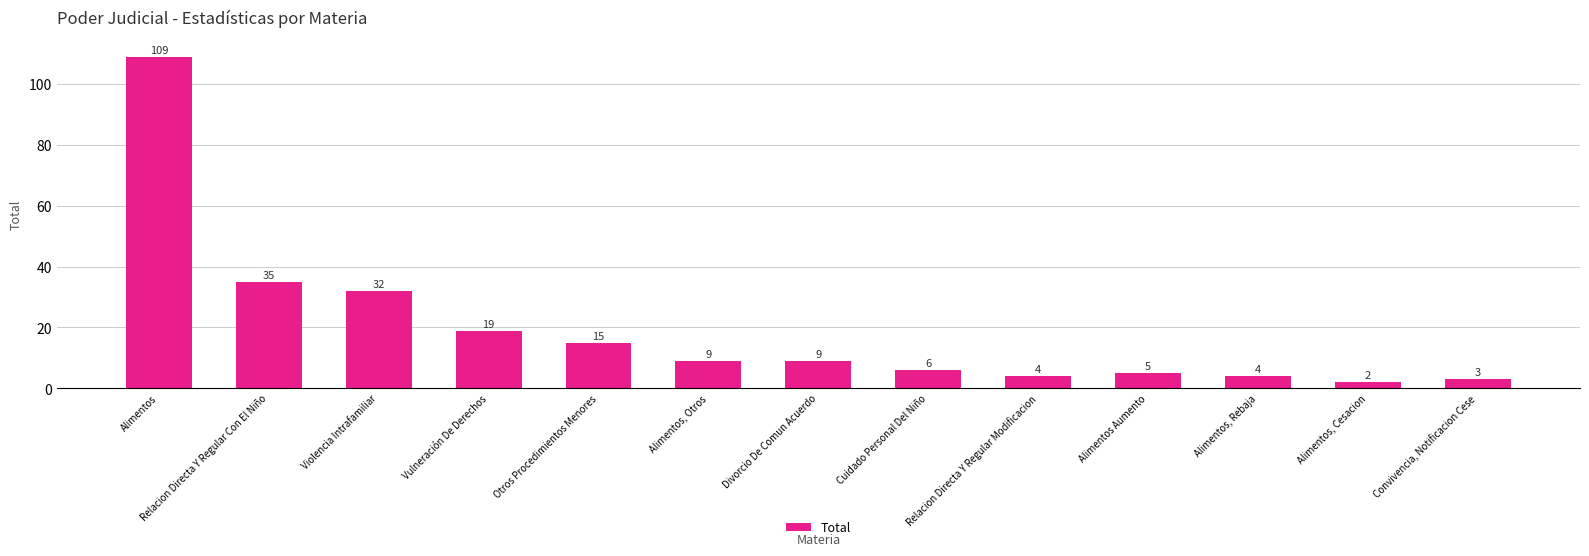

Which label corresponds to the largest value in the chart?

Alimentos